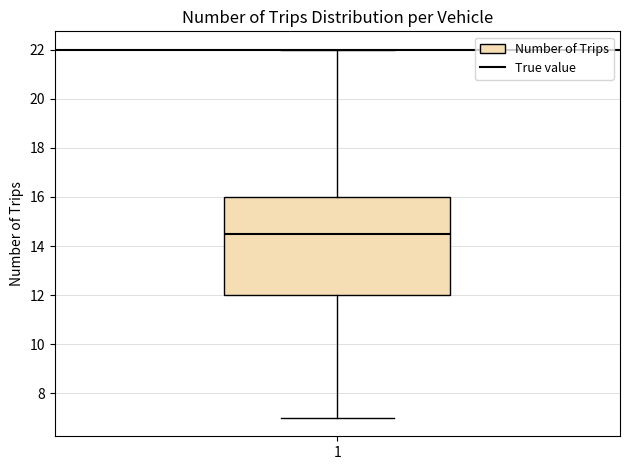

Read this box plot against the y-axis: the position of the median line, the range covered by the box, and the ends of both whiskers. The values are not printed on the chart, so give them approximately, as read against the axis.

median 14.6, box 12.0 to 16.0, whiskers 7.0 to 22.0